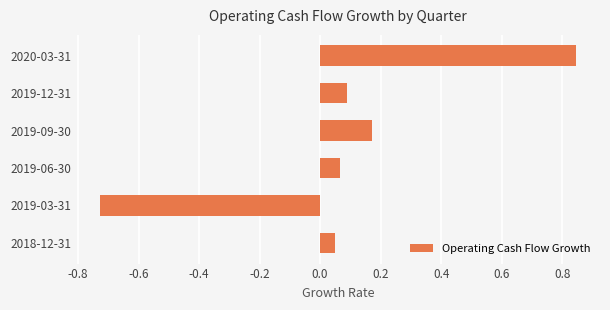

The chart shows a value of 0.1 at 2018-12-31. True or false?

True